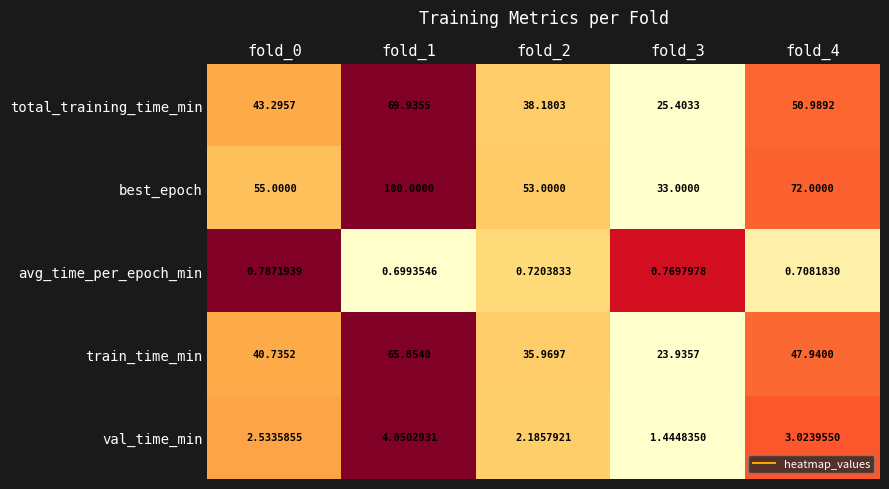

Which series has the widest spread of values?

best_epoch